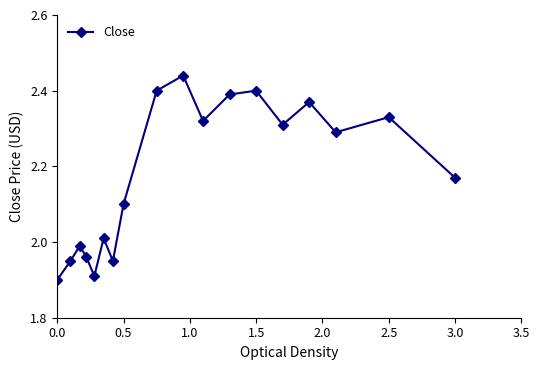

How many points are higher than both their immediate neighbors (excluding endpoints)?

6